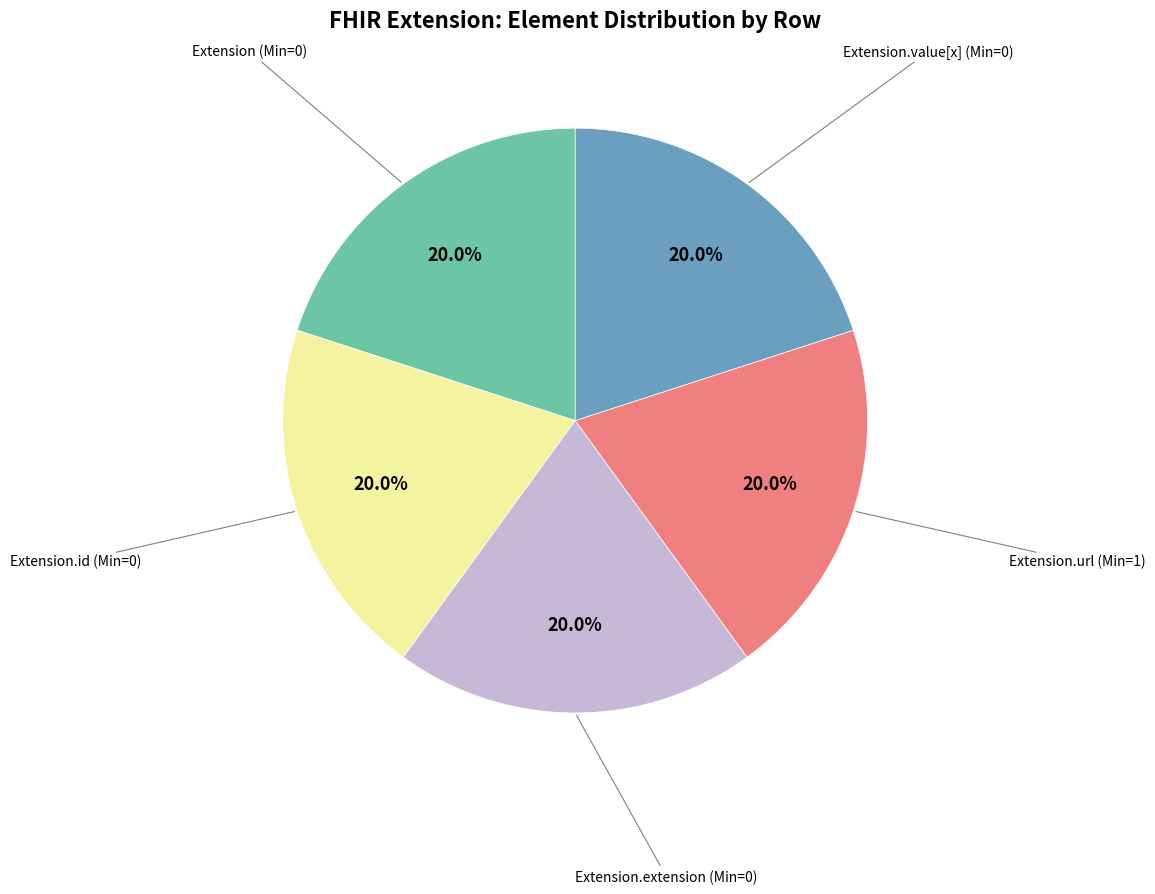

Does any single category account for the majority?

No